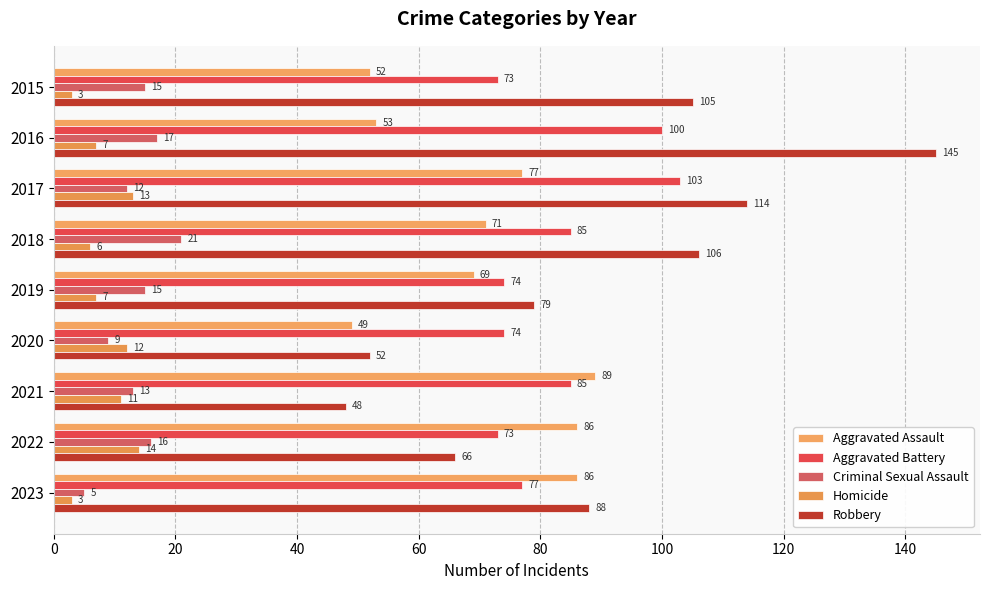

How many distinct data groups are displayed?

5